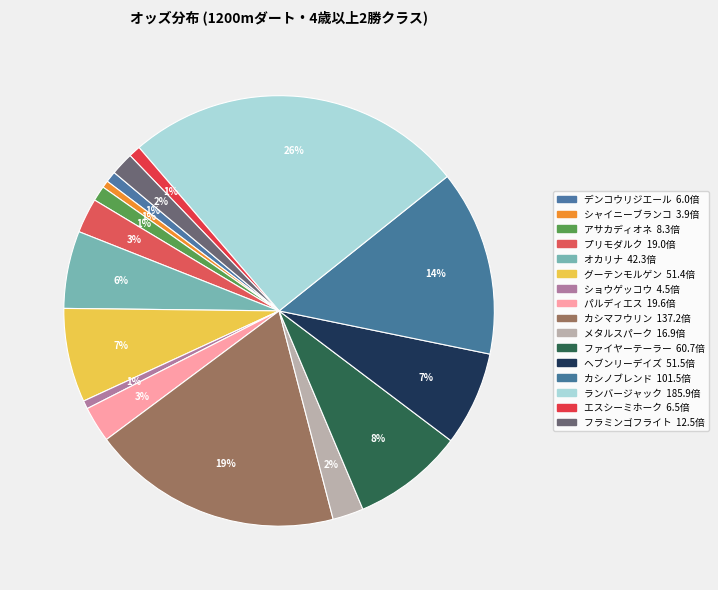

What percentage is the ヘブンリーデイズ slice, to the nearest percent?

7%